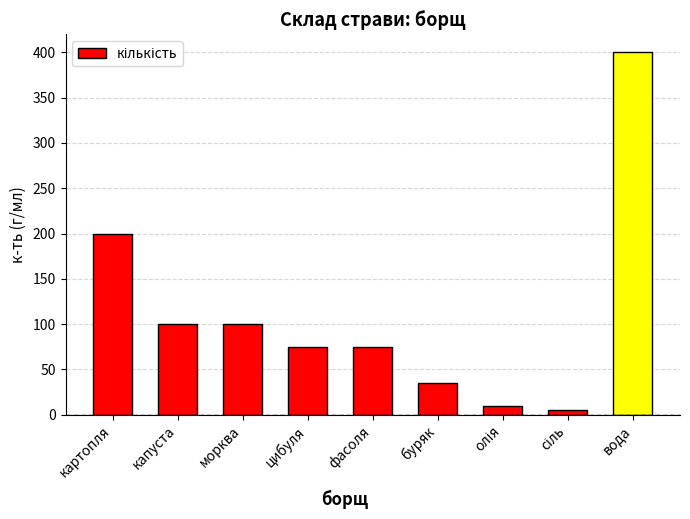

Does the chart contain stacked bars?

No